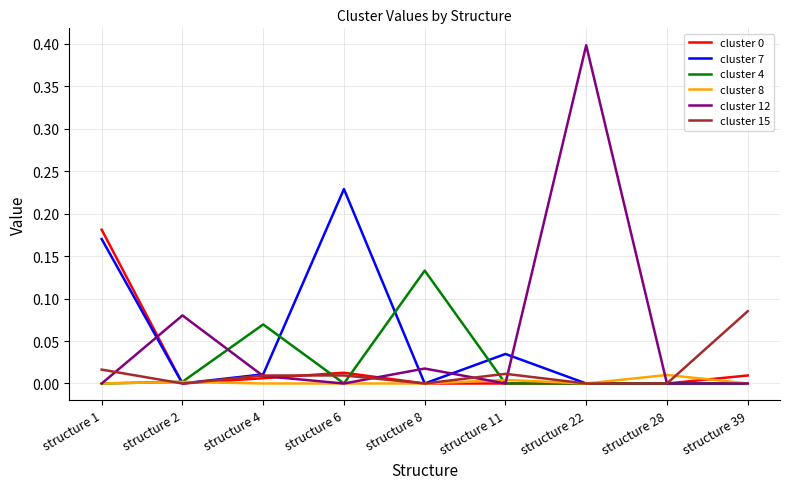

Which series has the widest spread of values?

cluster 12